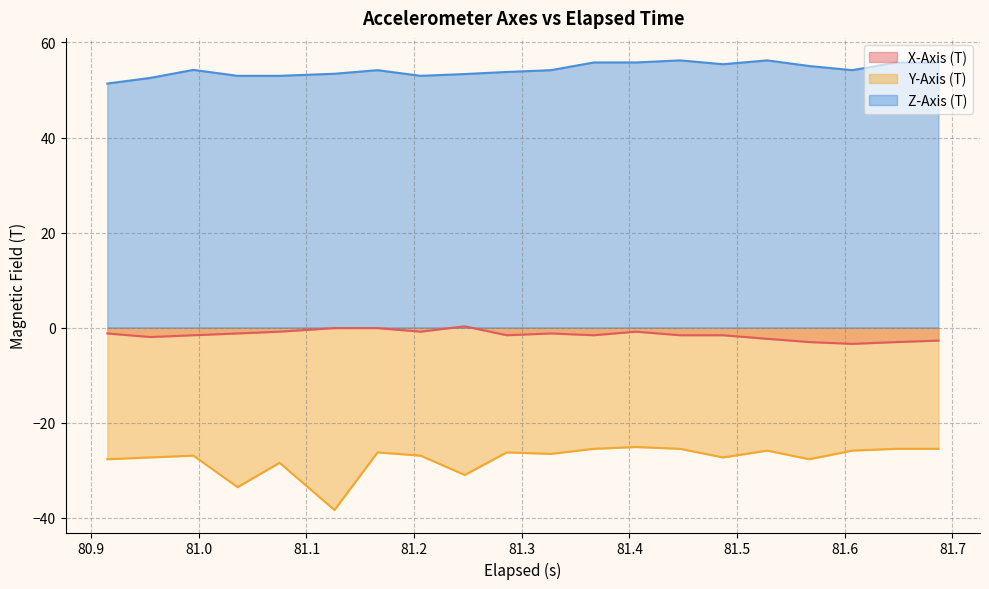

Where is Z-Axis (T) nearest to the value 53?

81.036